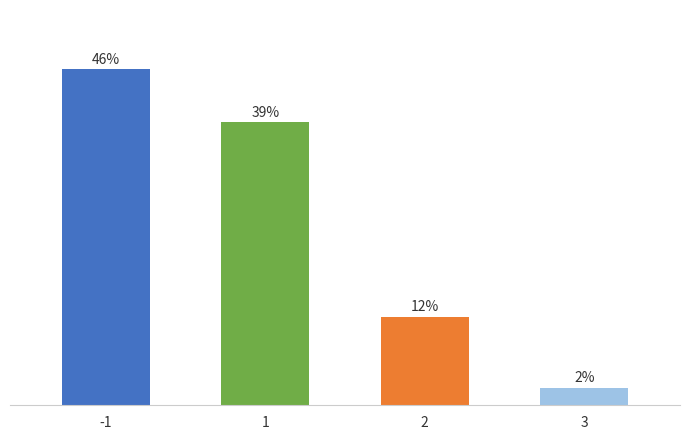

Are the bars horizontal?

No